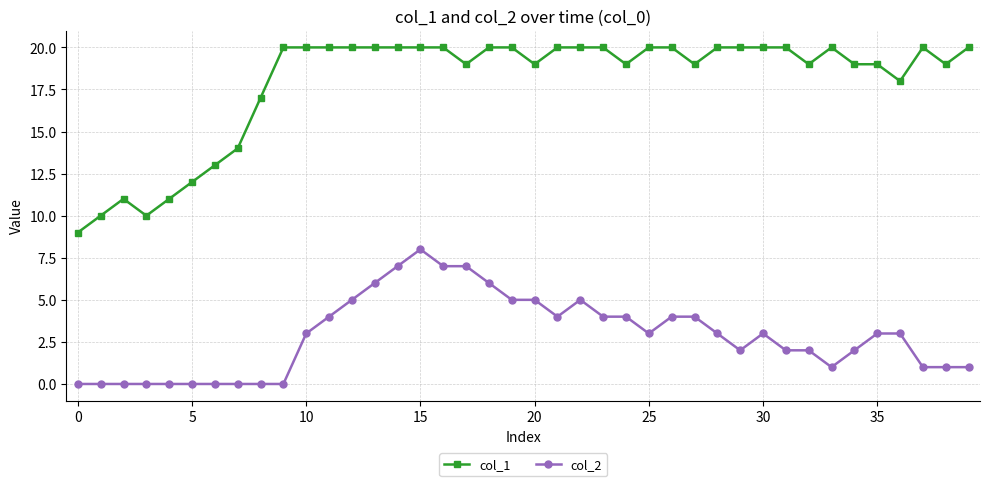

What is the maximum value shown in the chart?

20